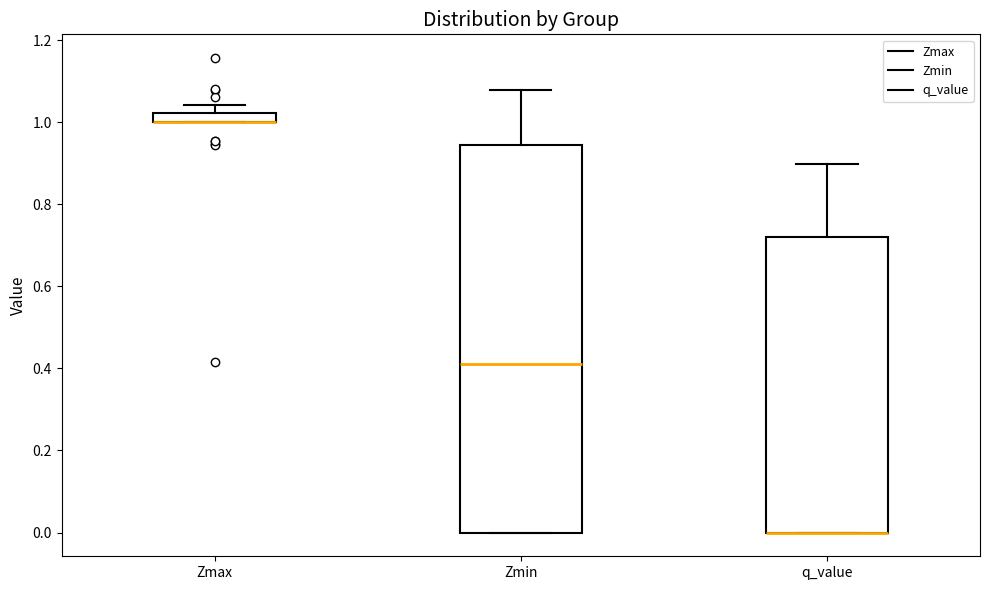

Comparing the boxes themselves (not the whiskers), which one is the tallest?

Zmin